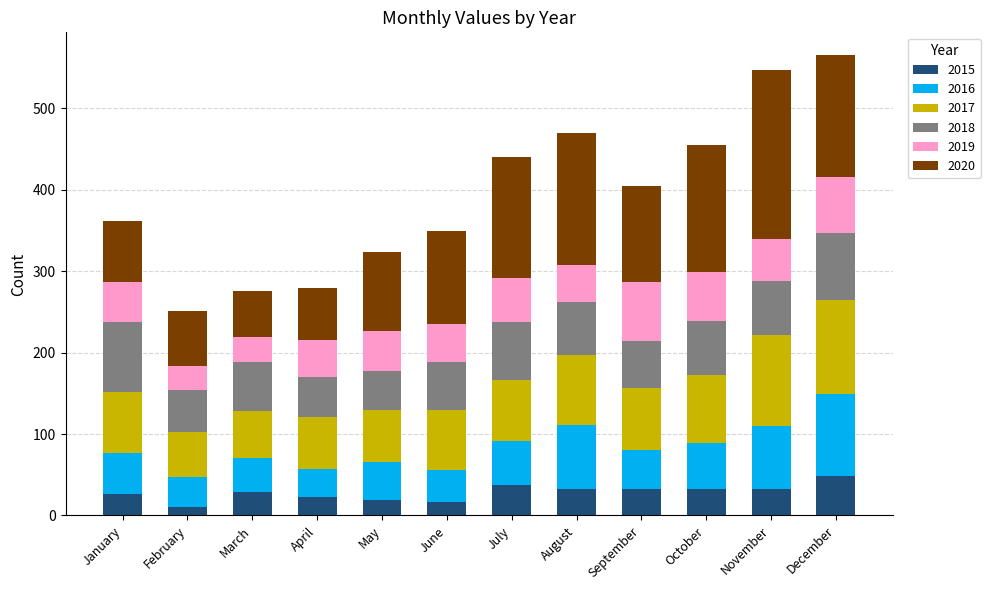

What is the difference between the second highest and minimum values in the 2015 series?

26